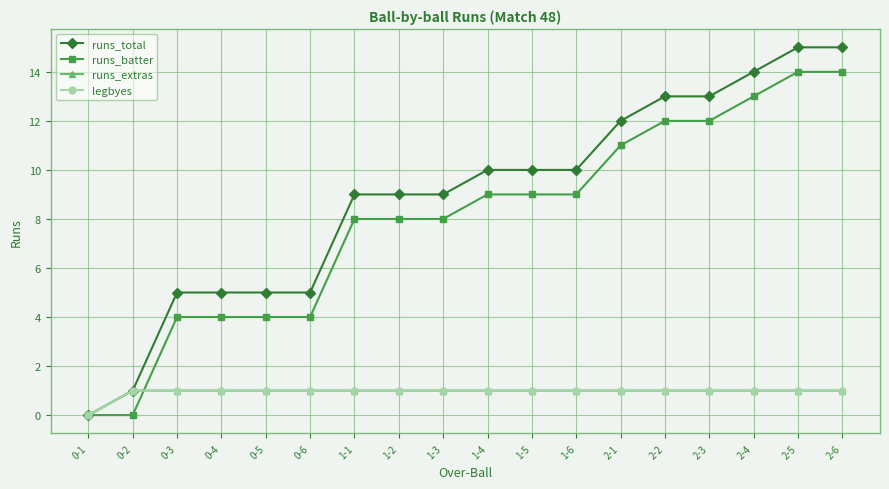

Is this an area chart (filled region under the line)?

No